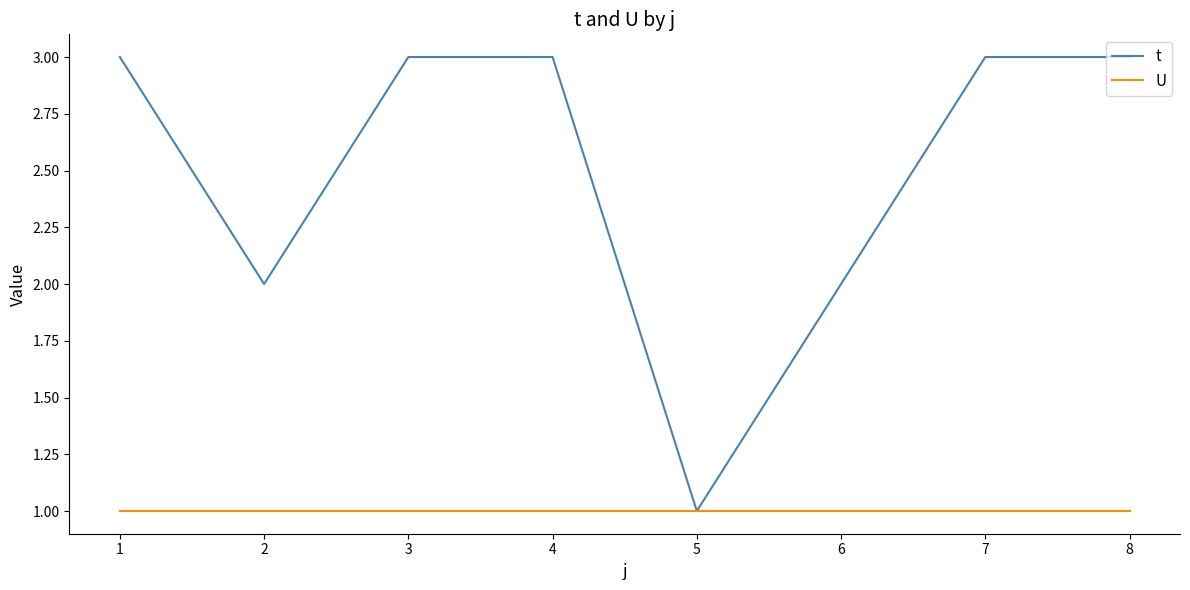

List the series in order of their overall mean, highest first.

t, U